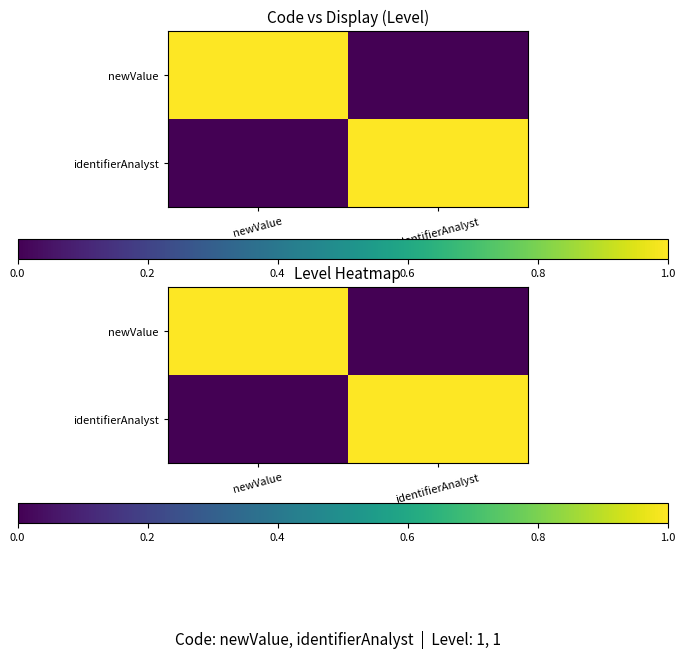

The value of identifierAnalyst at newValue is 0. True or false?

True